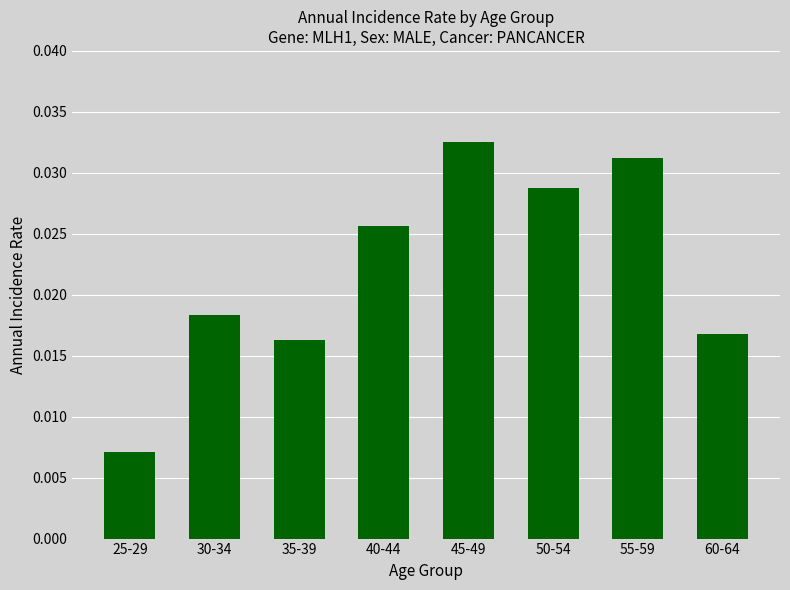

What is the label of the 4th bar from the right?

45-49